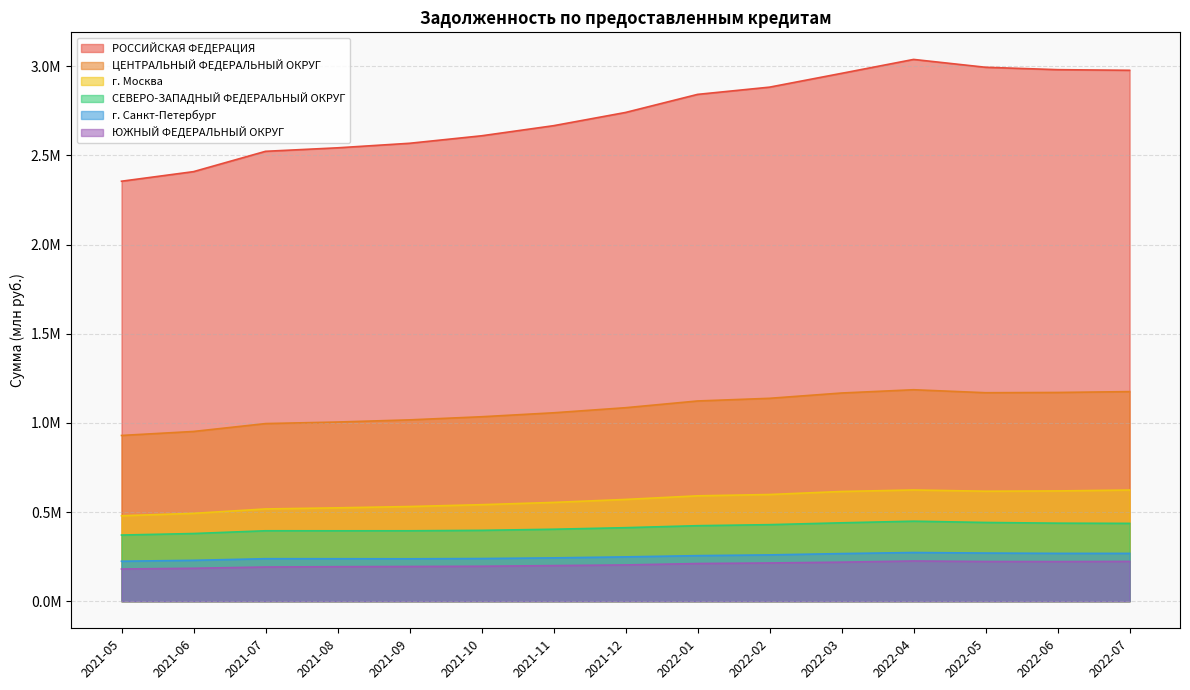

At 2022-04, list the series in order from smallest to largest.

ЮЖНЫЙ ФЕДЕРАЛЬНЫЙ ОКРУГ, г. Санкт-Петербург, СЕВЕРО-ЗАПАДНЫЙ ФЕДЕРАЛЬНЫЙ ОКРУГ, г. Москва, ЦЕНТРАЛЬНЫЙ ФЕДЕРАЛЬНЫЙ ОКРУГ, РОССИЙСКАЯ ФЕДЕРАЦИЯ